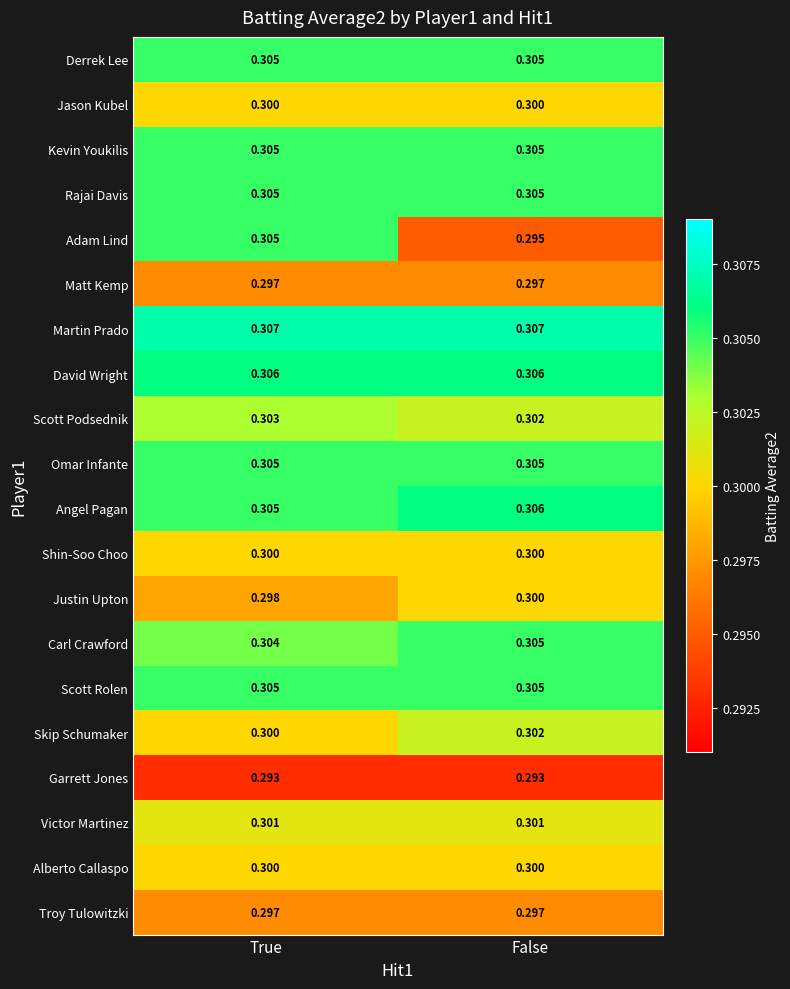

Which series changed the most between True and False?

Adam Lind